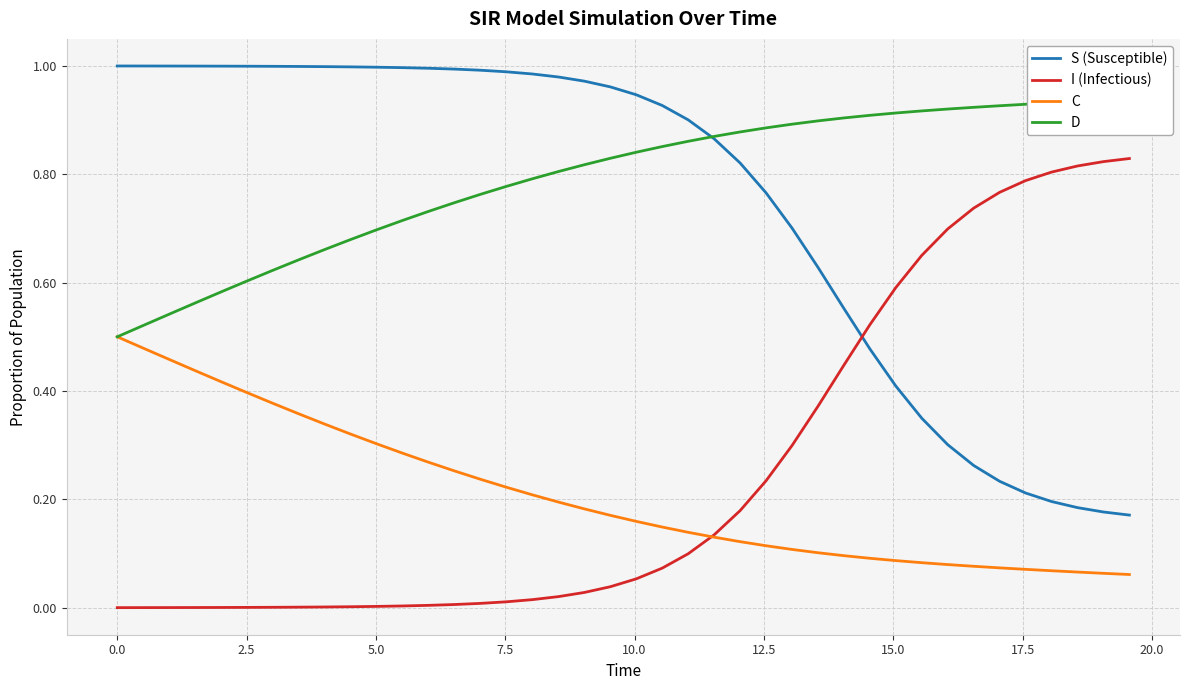

True or false: I (Infectious) and S (Susceptible) cross at least once.

True